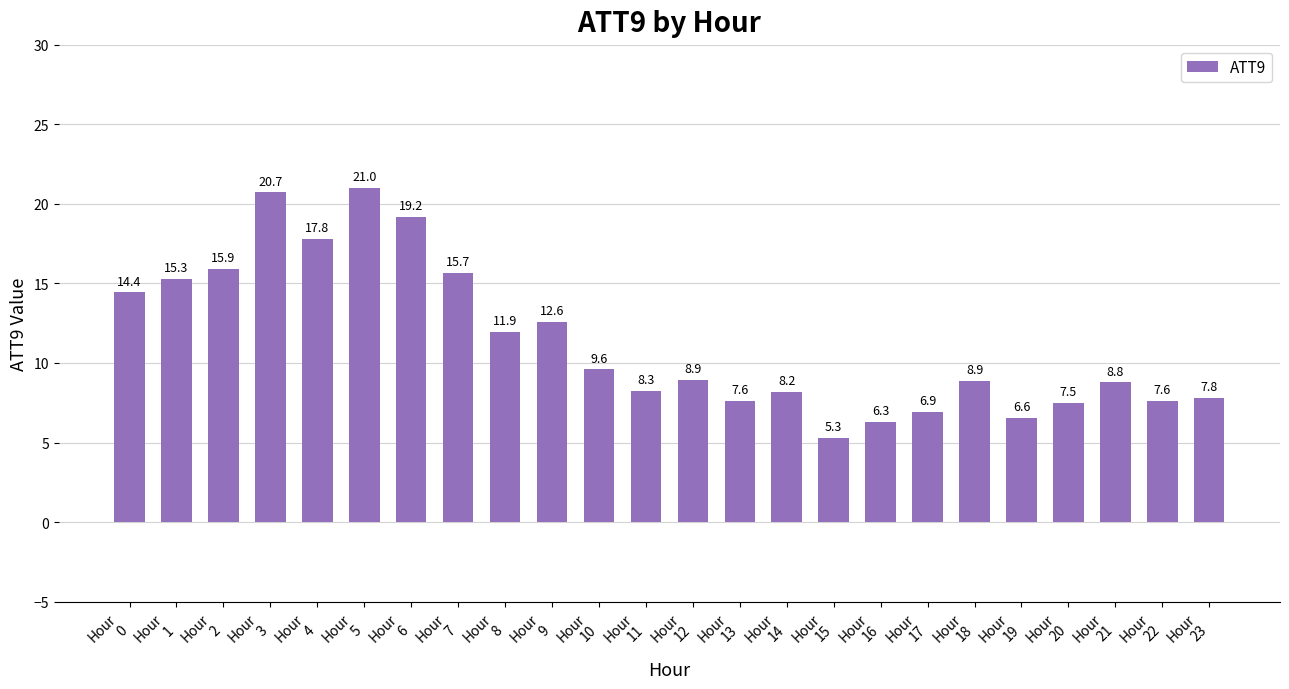

Reading left to right, extract all data points from this chart.

14.4	15.3	15.9	20.7	17.8	21.0	19.2	15.7	11.9	12.6	9.6	8.3	8.9	7.6	8.2	5.3	6.3	6.9	8.9	6.6	7.5	8.8	7.6	7.8